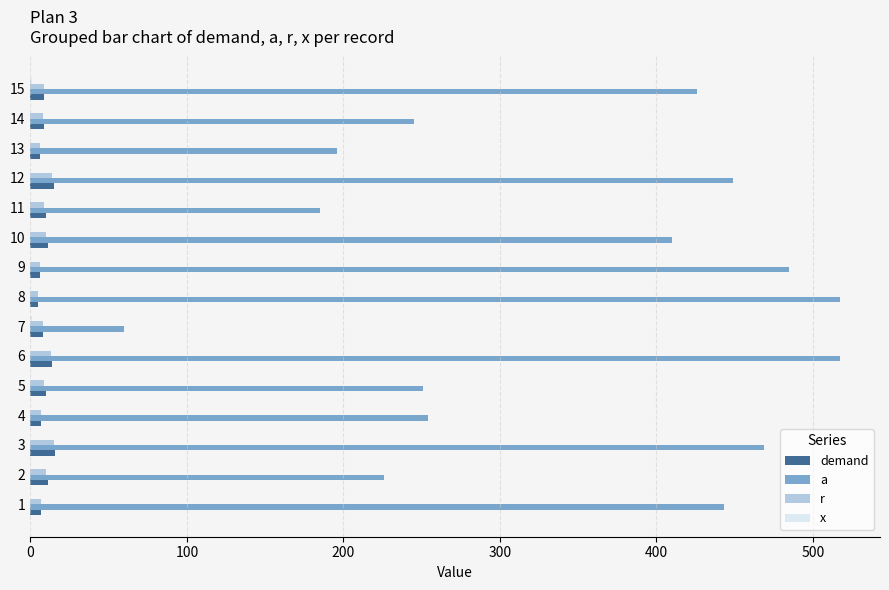

What is the greatest value displayed?

517